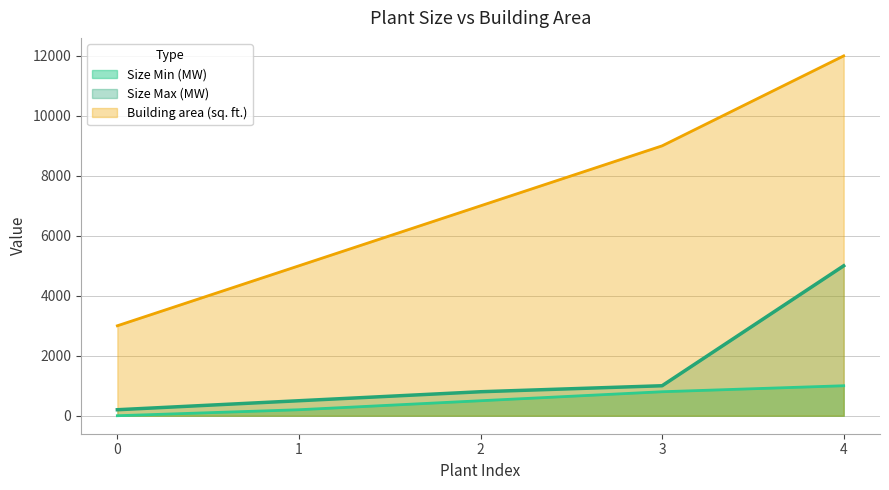

True or false: Building area (sq. ft.) and Size Min (MW) cross at least once.

False